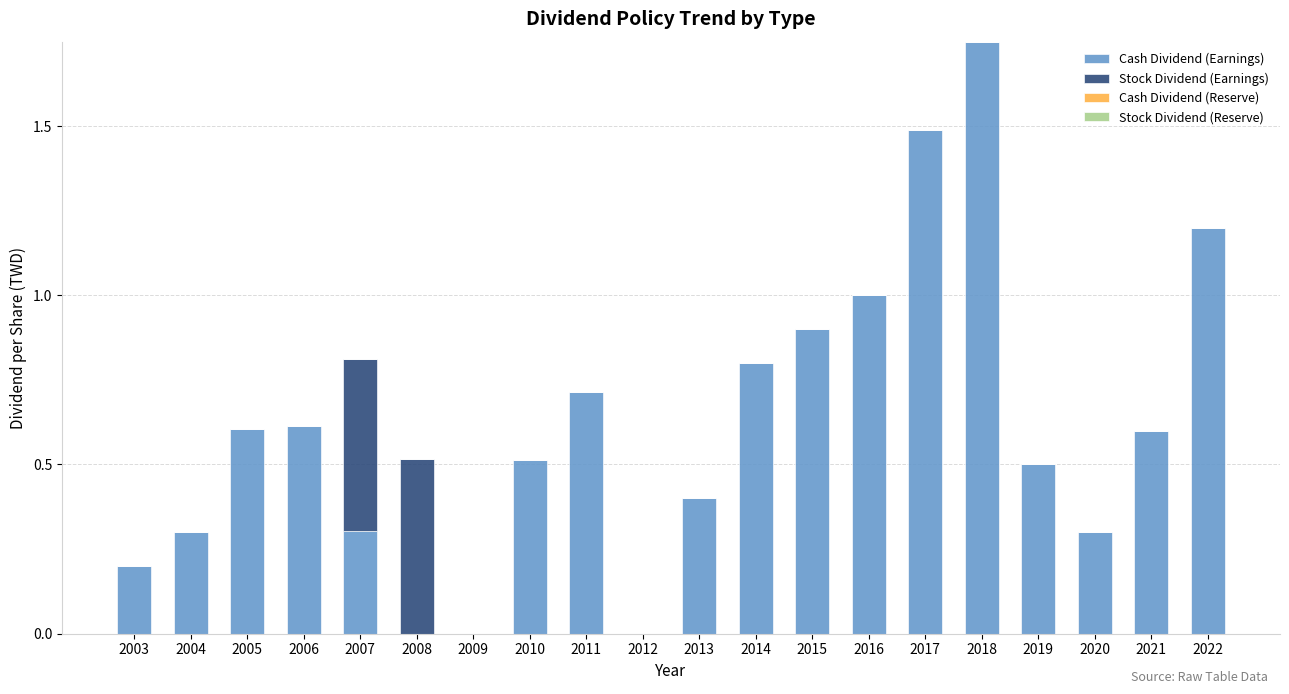

What is the total value across all series at 2017?

1.5